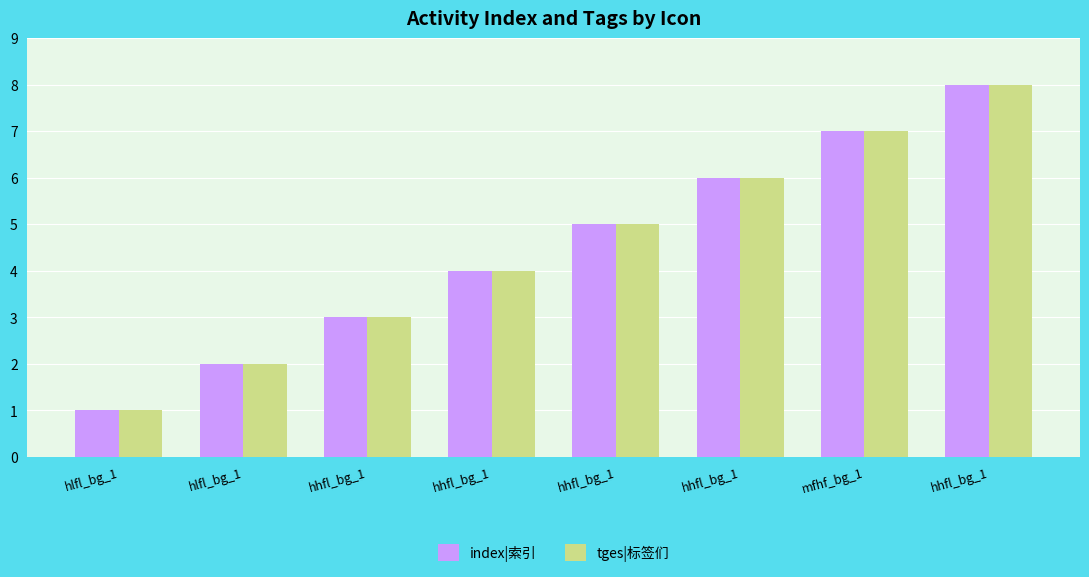

How many groups of bars are there?

8